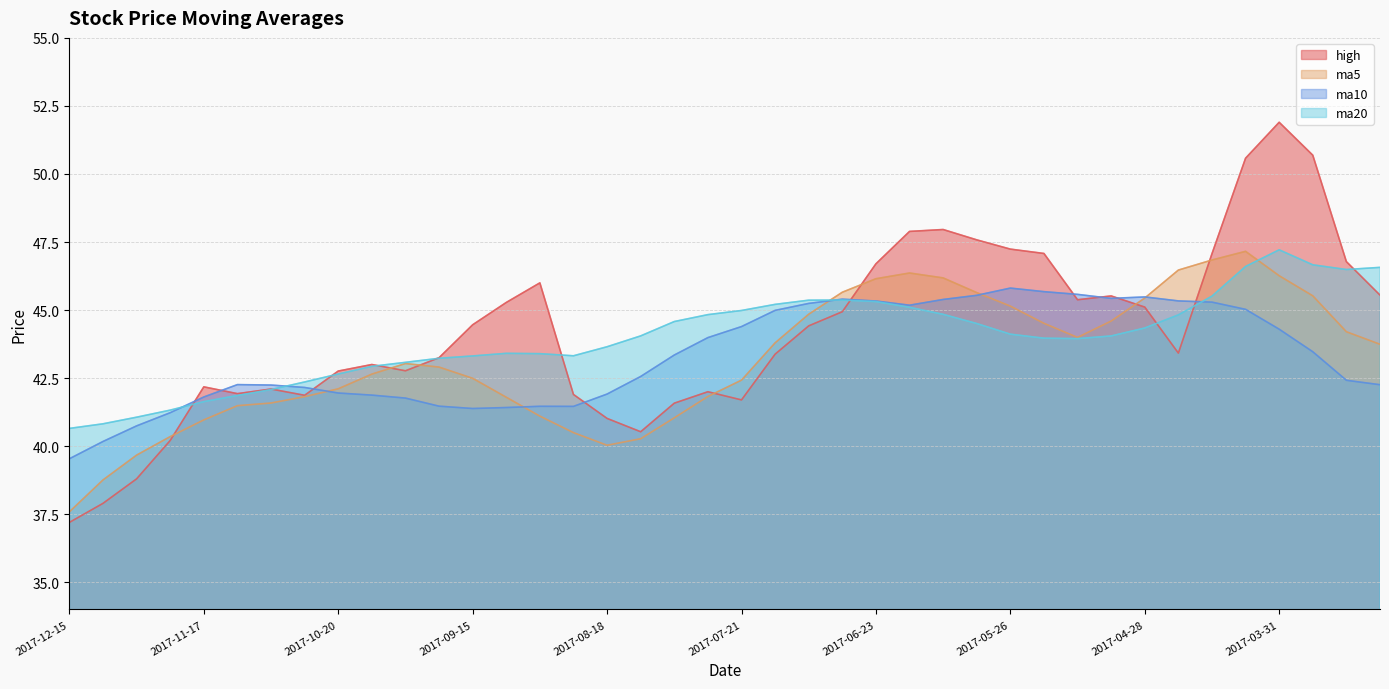

How many intersections are there between ma20 and ma10?

4